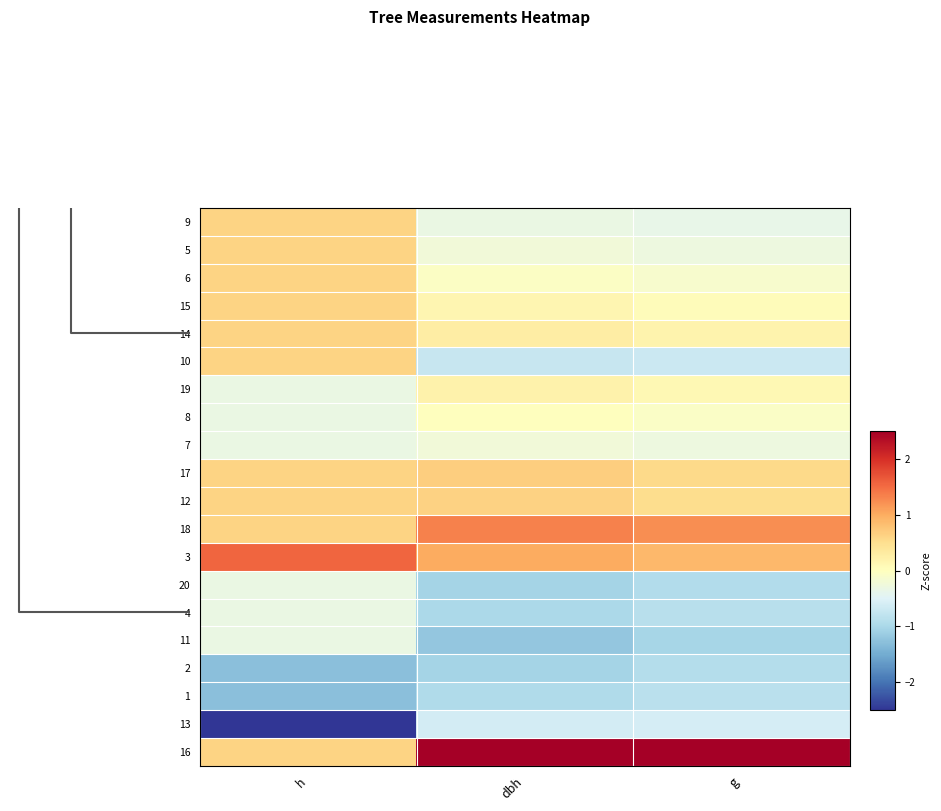

How many data points does each series have?

3